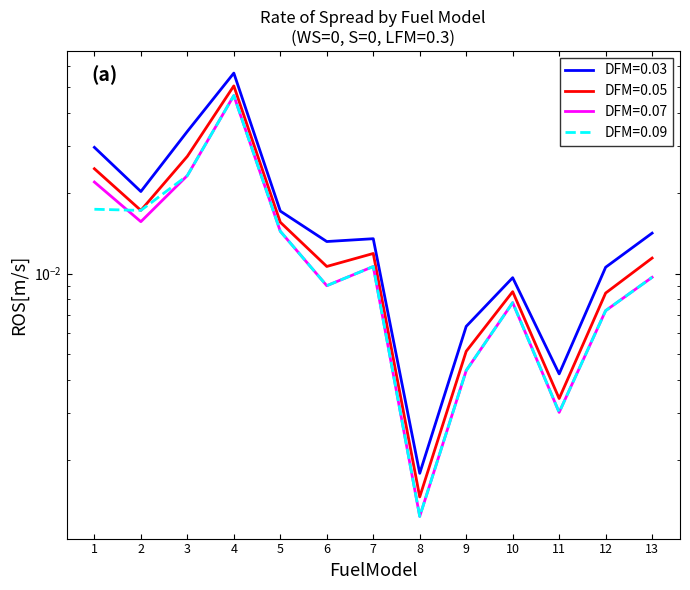

Does the chart have visible grid lines?

No